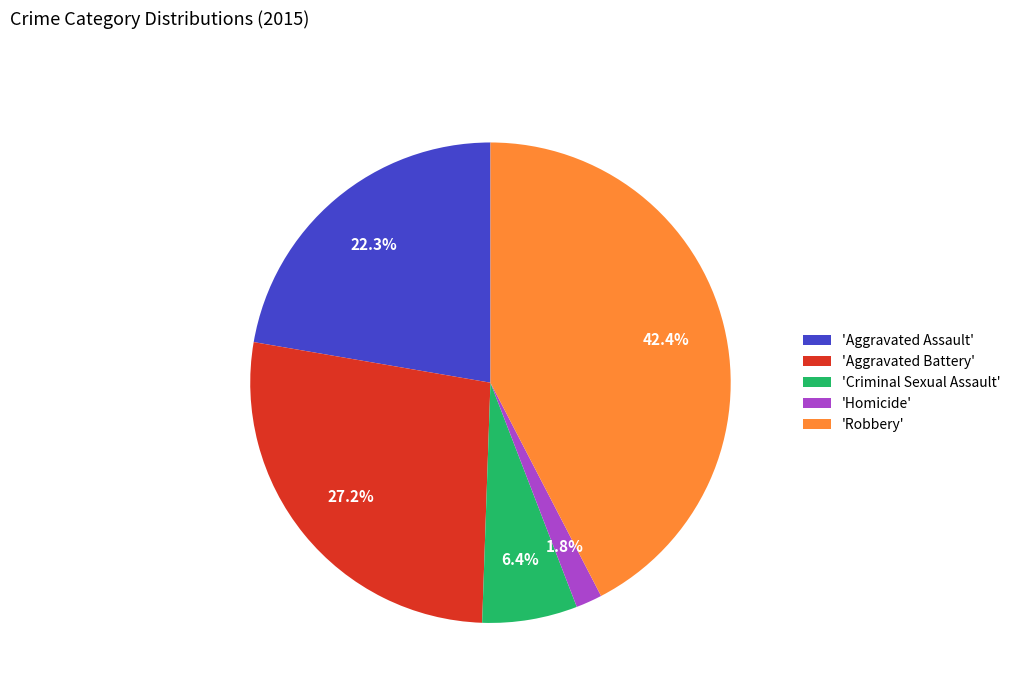

To the nearest percent, what is the difference between the largest and smallest slice percentages?

41%